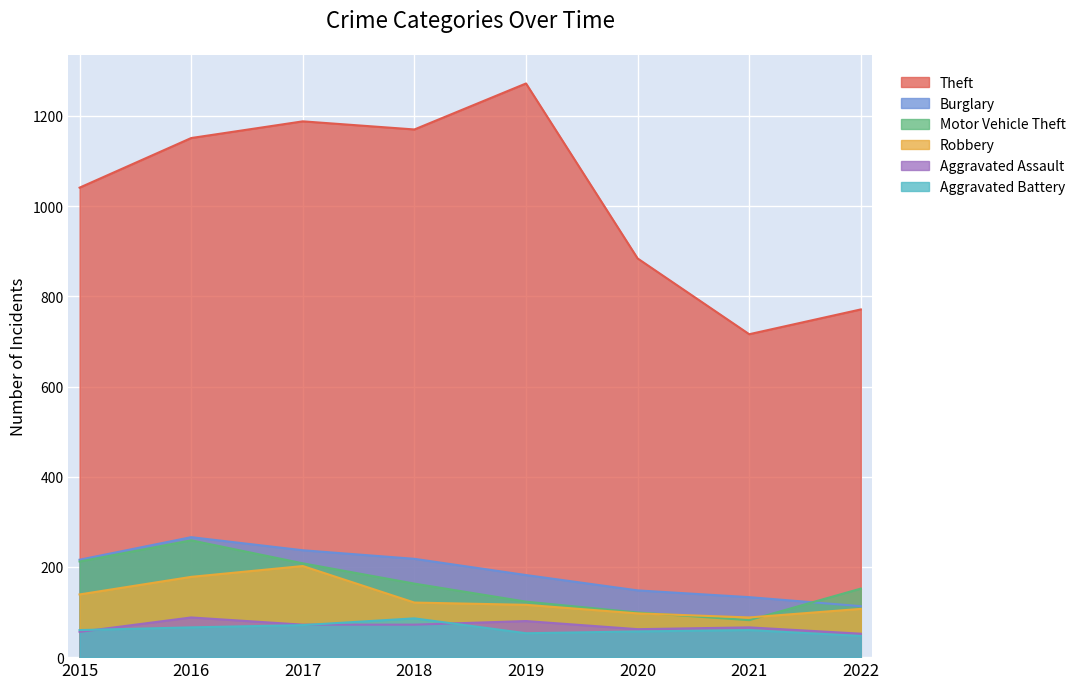

How many series are shown in this chart?

6